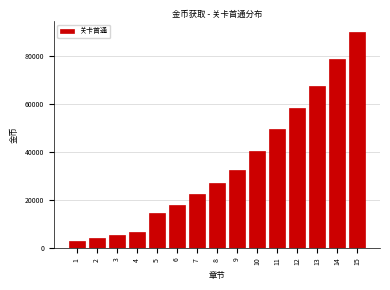

Reading left to right, what are all the values shown in this chart?

1=2700	2=4050	3=5400	4=6750	5=14400	6=18000	7=22500	8=27000	9=32400	10=40500	11=49500	12=58500	13=67500	14=78750	15=90000